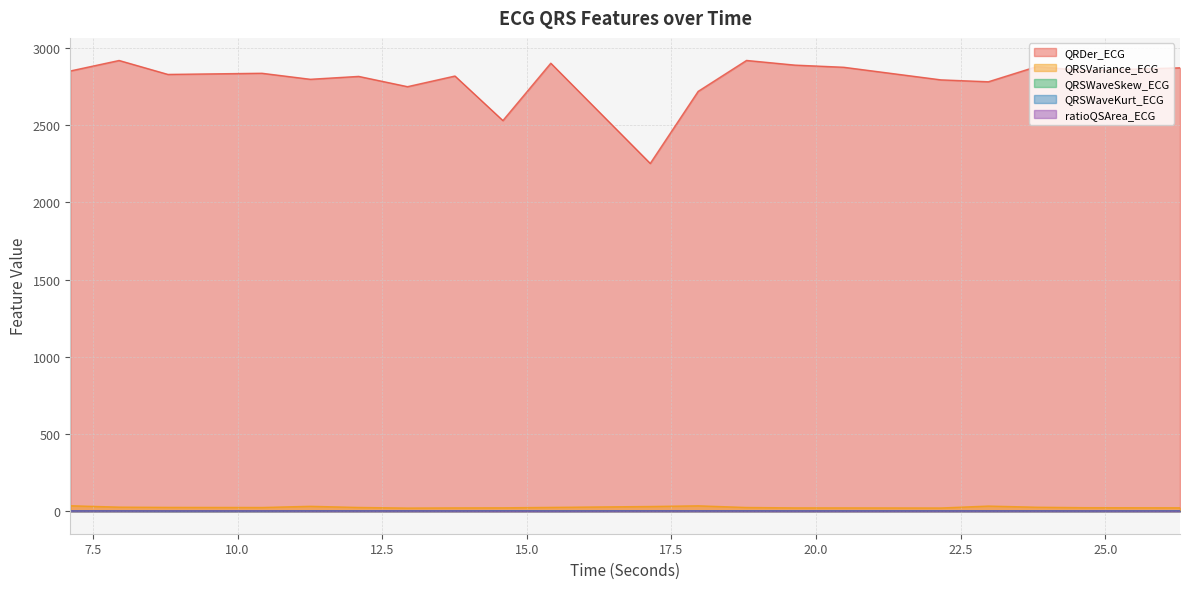

Which series has the largest total across all categories?

QRDer_ECG